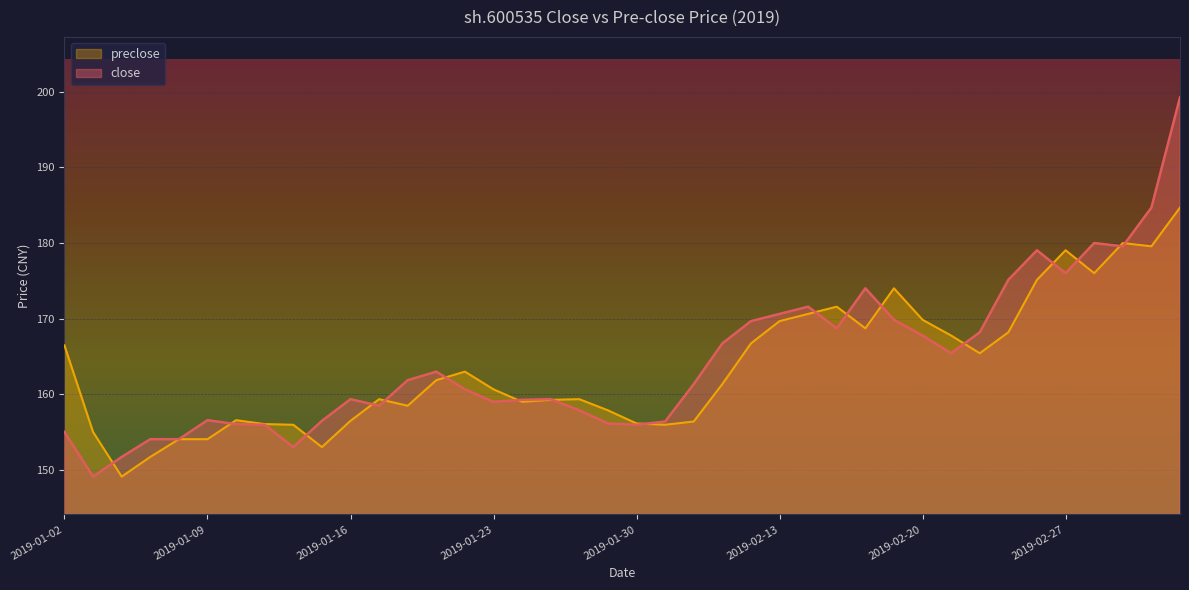

What is the difference between the maximum and minimum values in the preclose series?

35.6